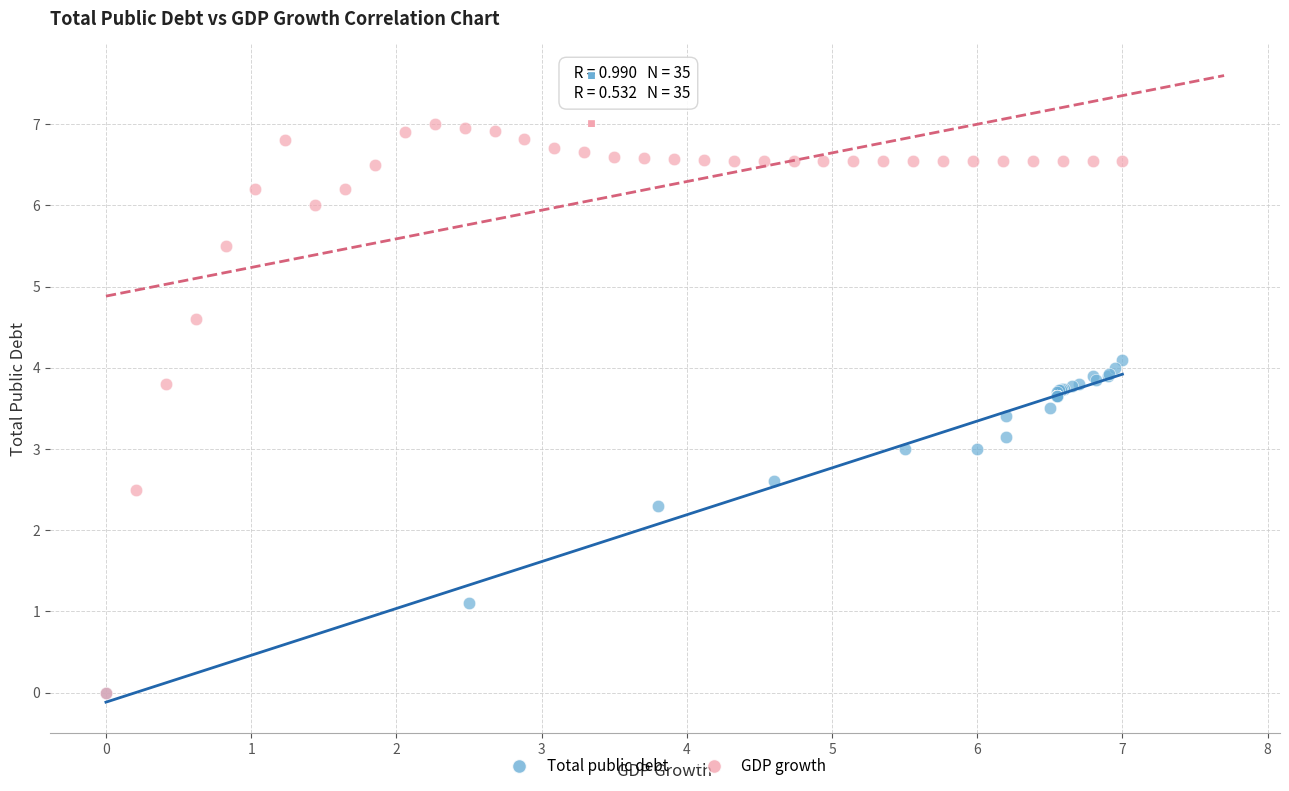

What are all the series names shown in the legend?

Total public debt, GDP growth